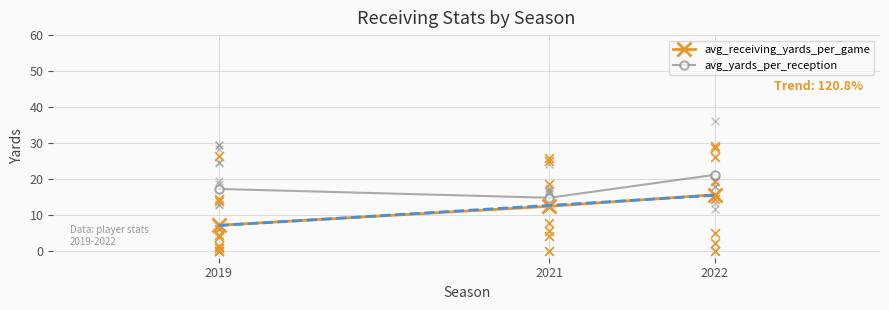

What are all the series names shown in the legend?

avg_receiving_yards_per_game, avg_yards_per_reception